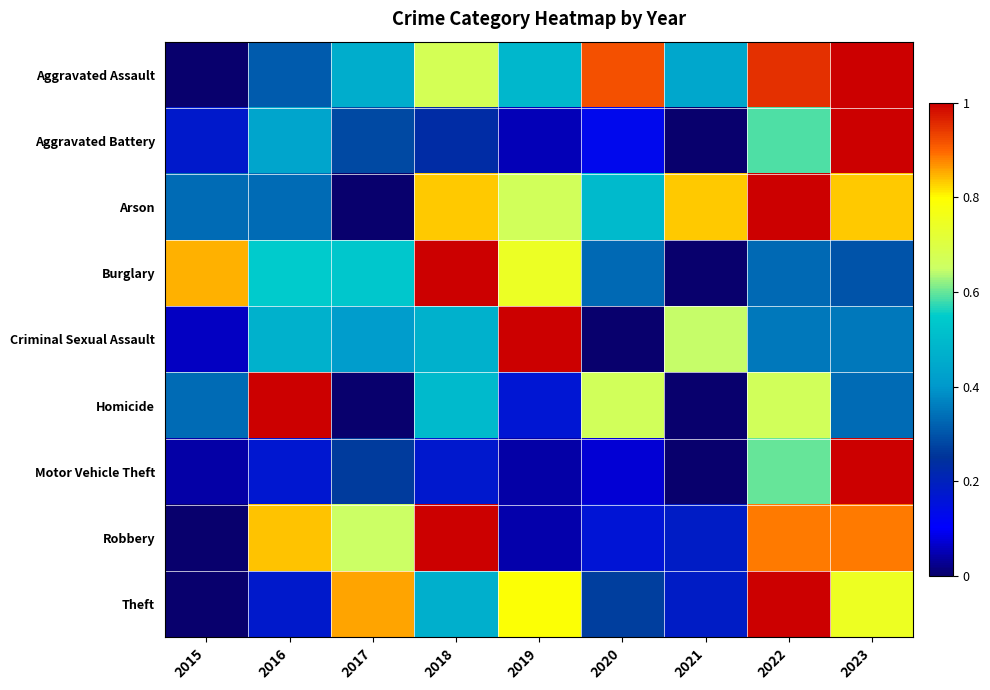

Rank the series by their maximum value, from highest to lowest.

Motor Vehicle Theft, Theft, Burglary, Aggravated Assault, Robbery, Aggravated Battery, Criminal Sexual Assault, Arson, Homicide